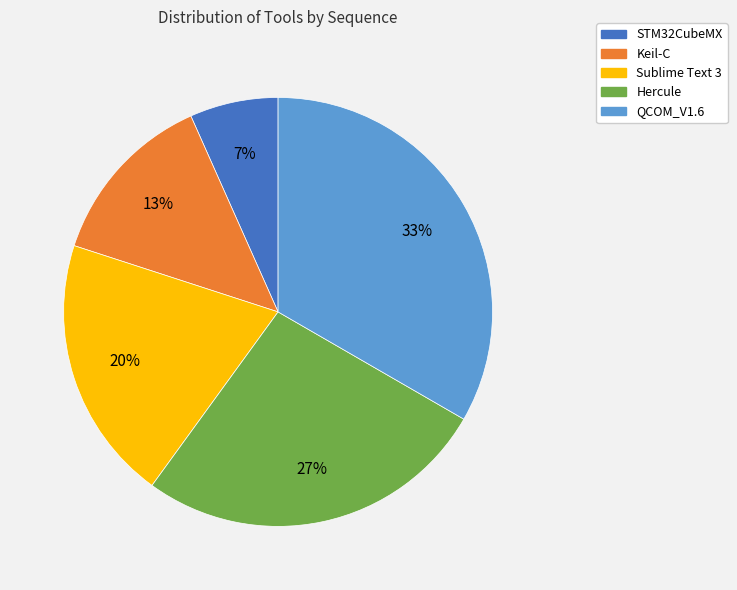

Rank the categories by value from highest to lowest.

QCOM_V1.6, Hercule, Sublime Text 3, Keil-C, STM32CubeMX